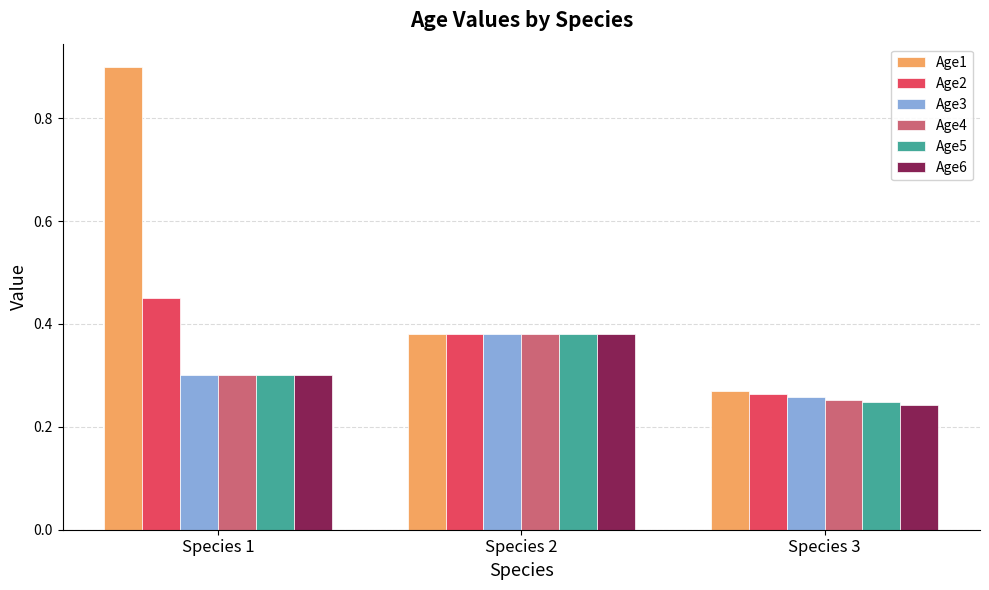

At which label is Age3 closest to 0?

Species 3